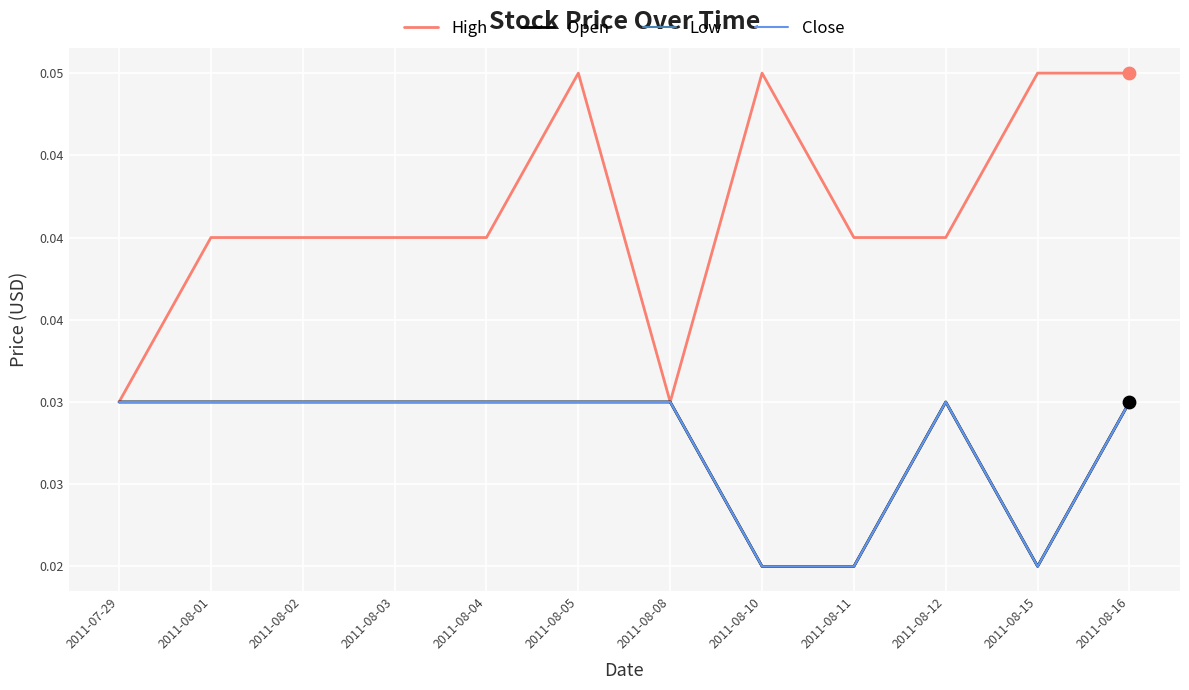

At which category is the sum across all series the highest?

2011-08-05